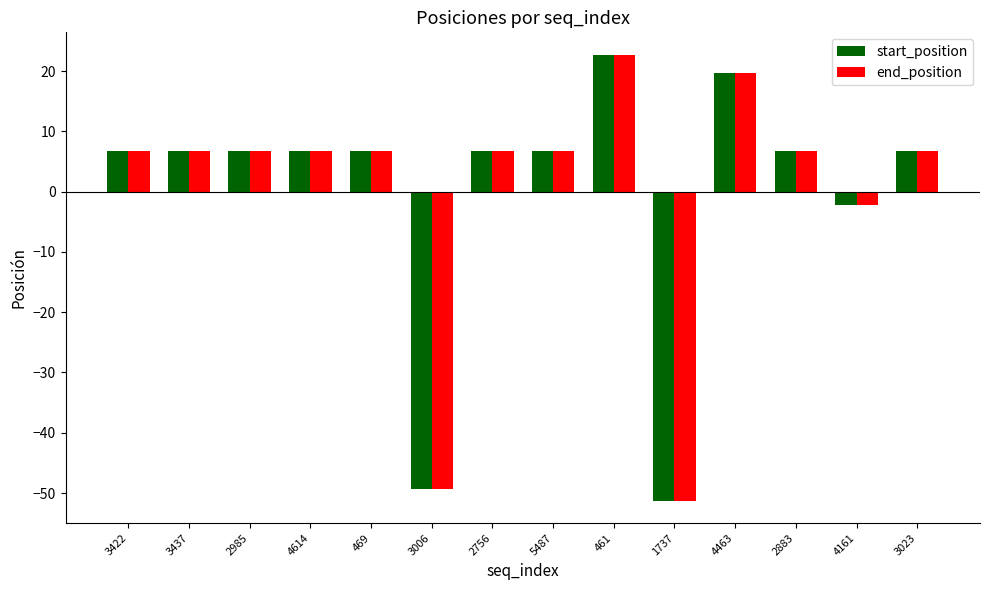

What is the value of the start_position bar at the 7th from the left?

6.7